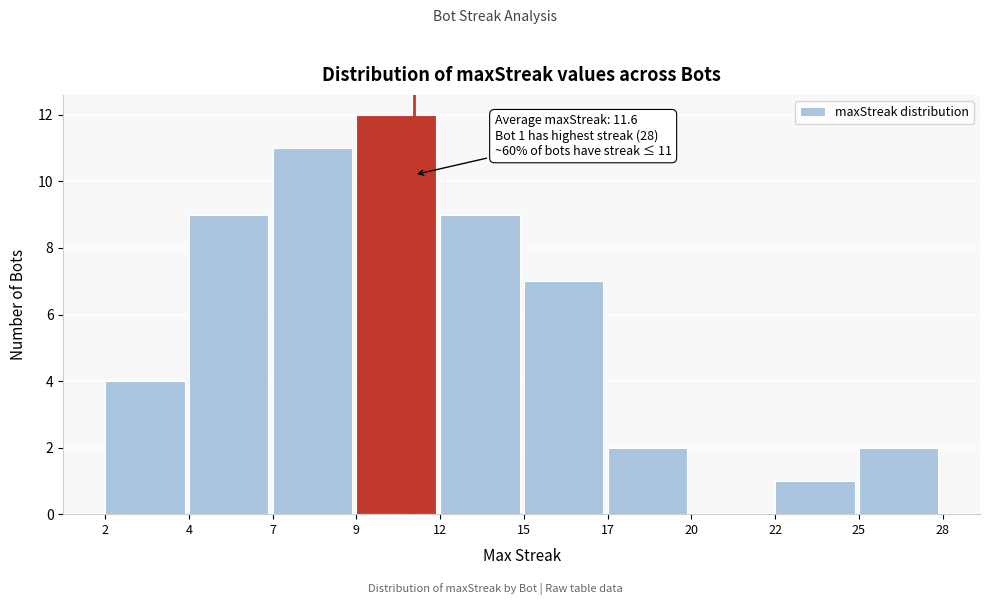

What is the ratio of the value at 9 to the value at 7?

1.1